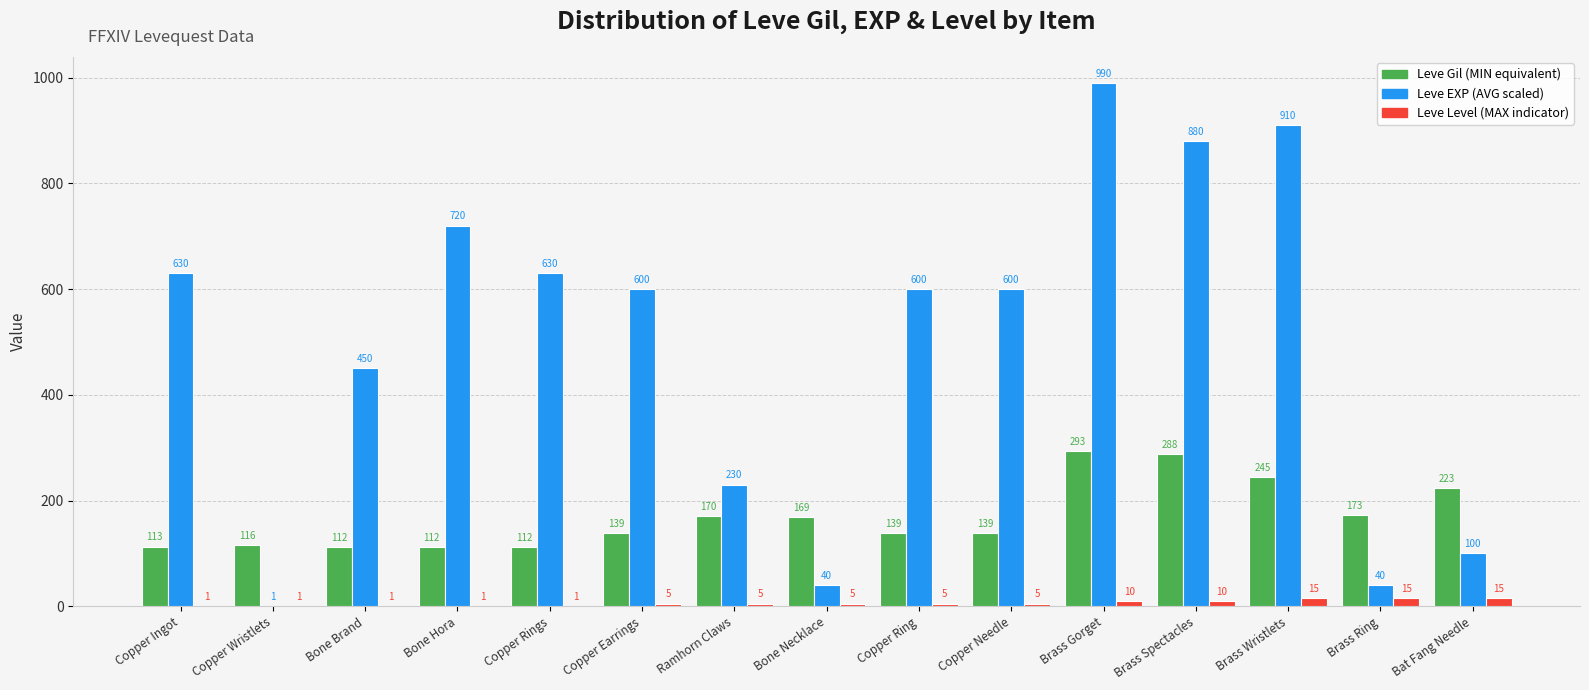

What is the total value across all series at Brass Wristlets?

1170